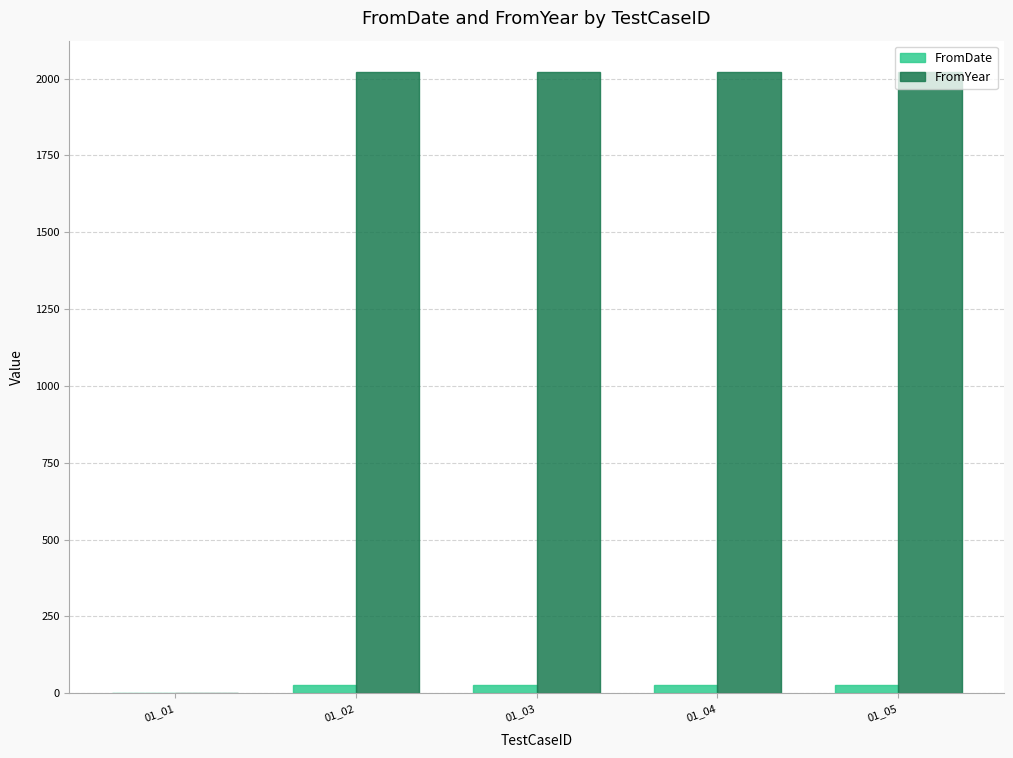

What is the sum of all FromDate values?

110